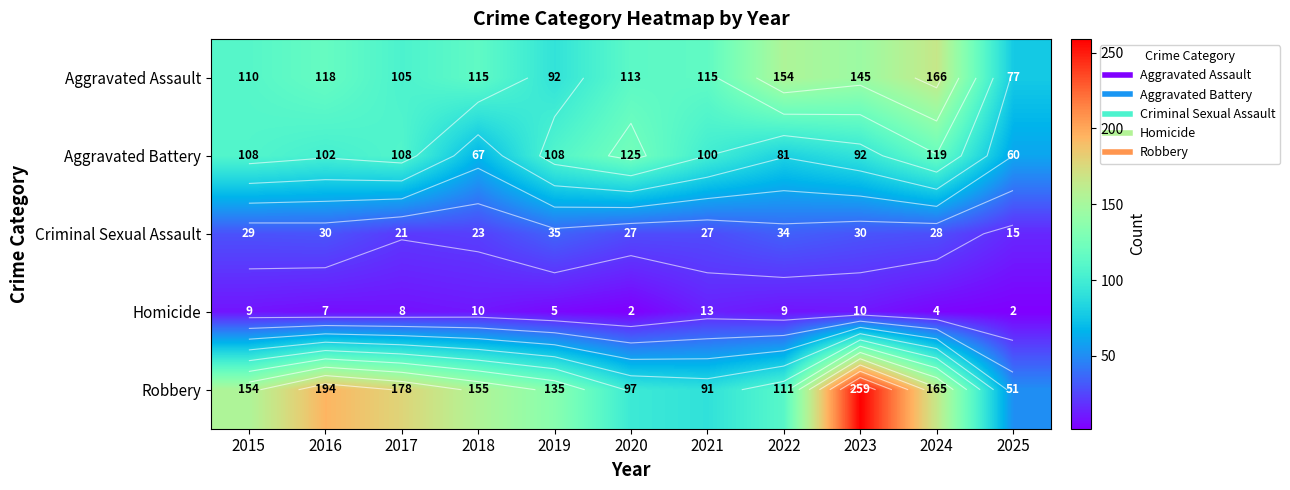

What is the sum of the Homicide values at 2023 and 2022?

19